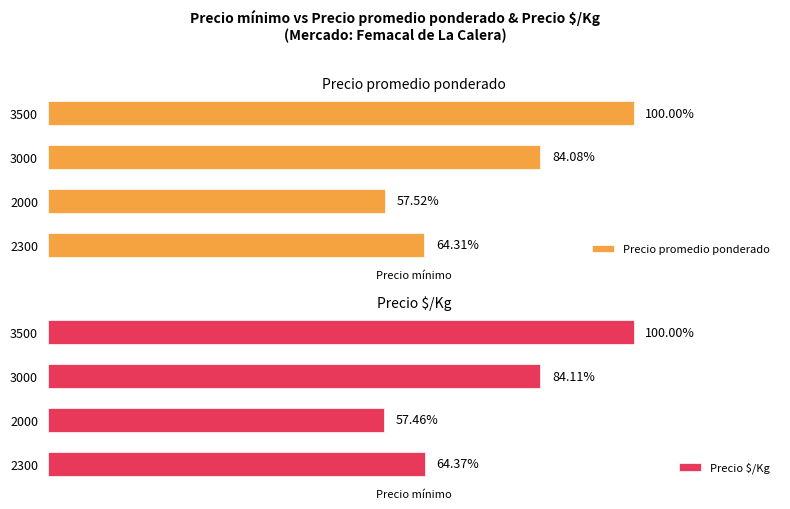

Is the value of Precio $/Kg at 3000 greater than the value of Precio promedio ponderado at 2000?

No